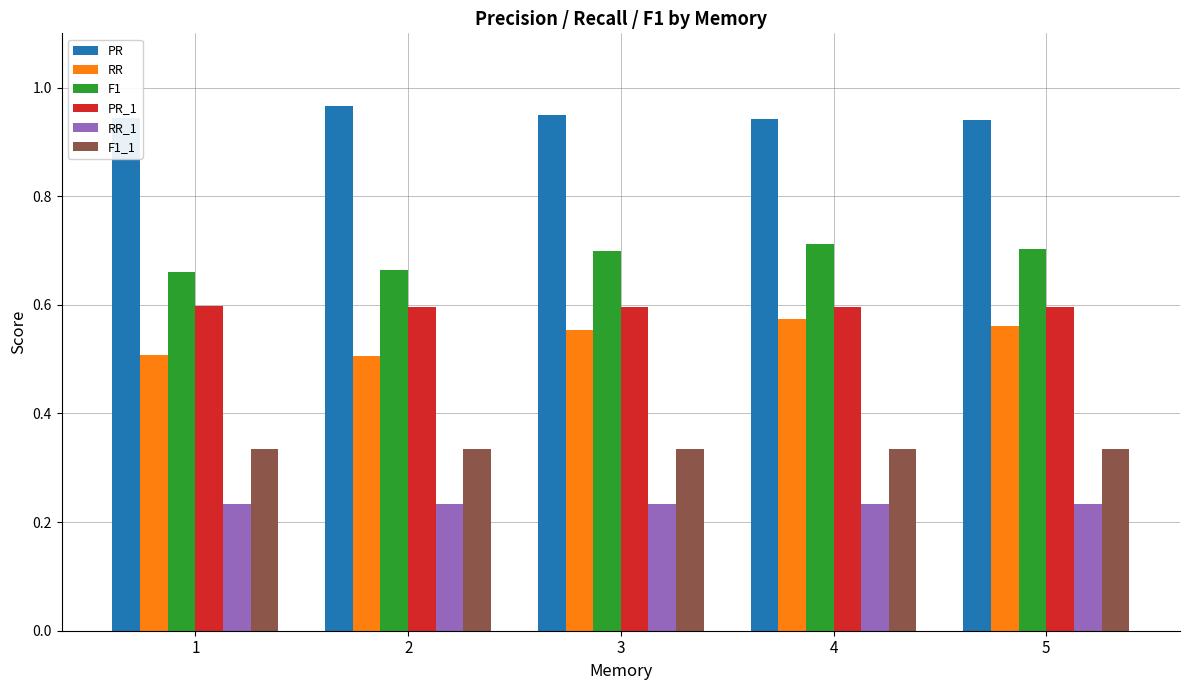

What is the sum of the F1 values at 2 and 3?

1.4